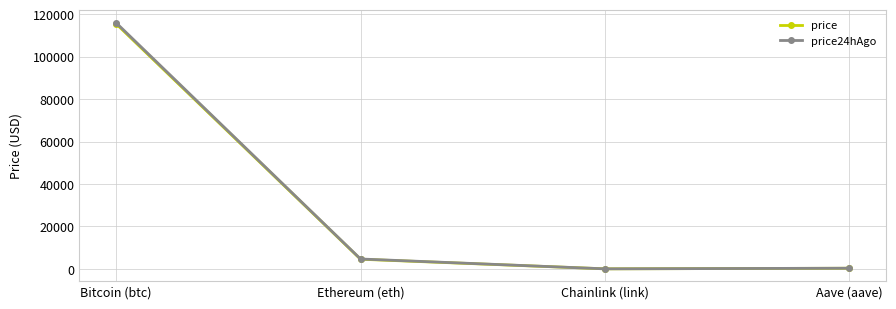

What is the minimum value shown in the chart?

23.6